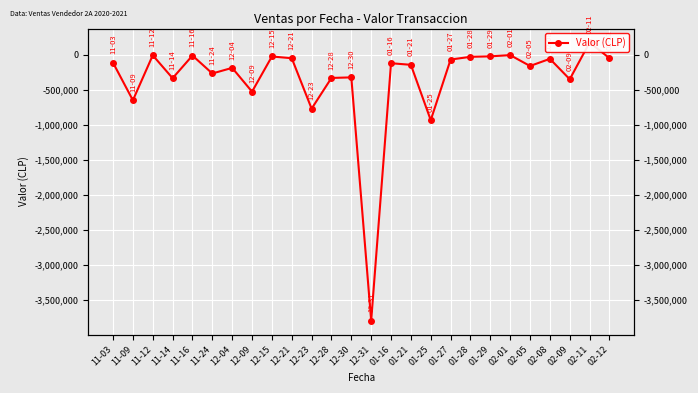

Reading left to right, transcribe all the data shown in this chart.

-115564	-650404	-9657	-336126	-13437	-268872	-188765	-527700	-26851	-51345	-770040	-332422	-324352	-3791400	-122728	-145470	-933834	-70177	-31471	-24851	-7008	-162006	-60177	-350950	173028	-50693